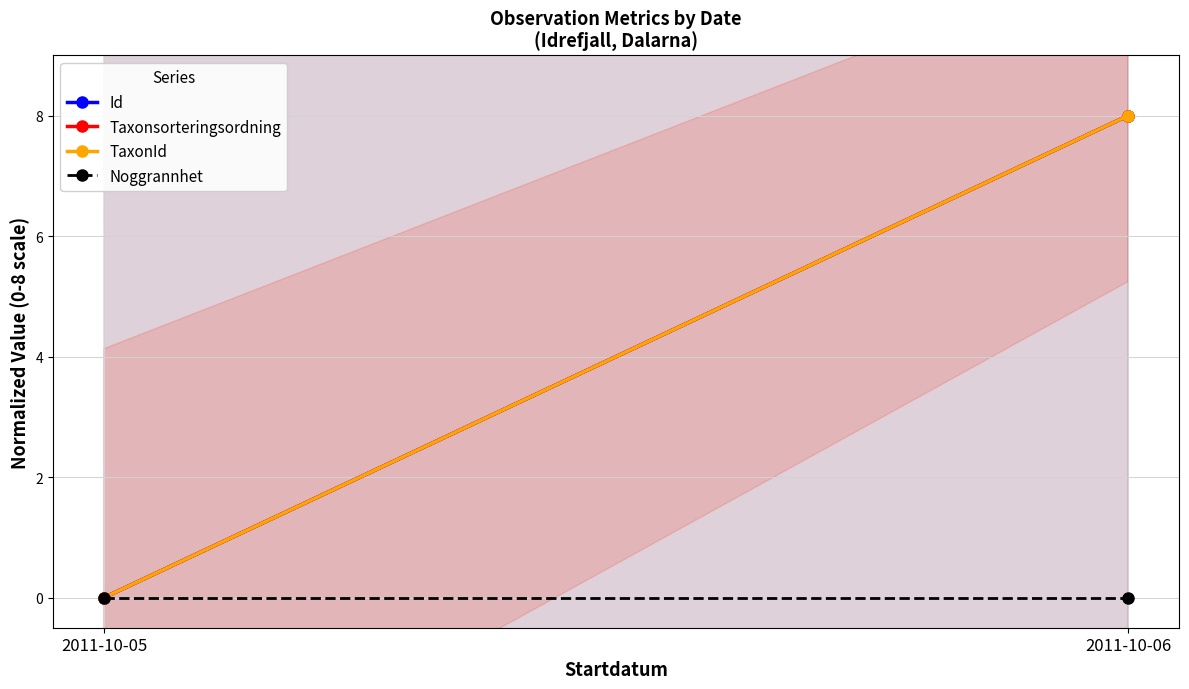

Which label corresponds to the largest value in the chart?

2011-10-06